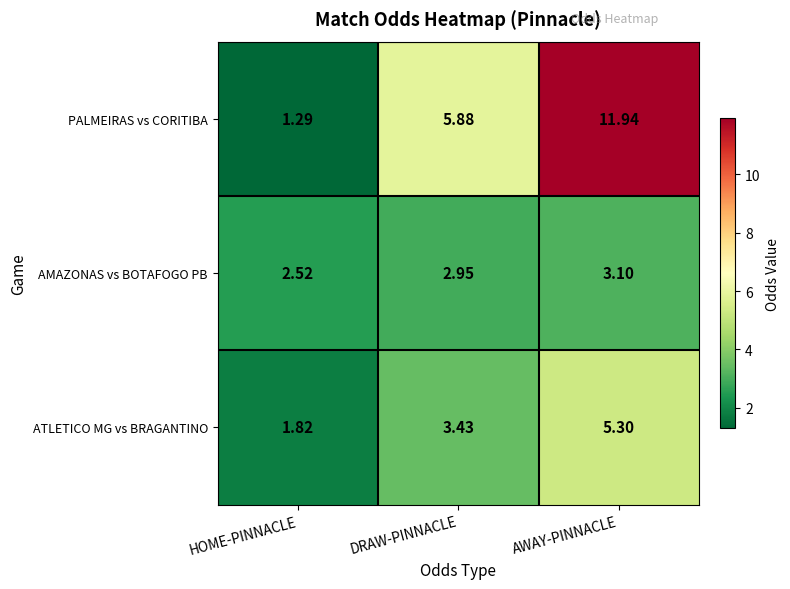

At which label does ATLETICO MG vs BRAGANTINO first exceed 3?

DRAW-PINNACLE